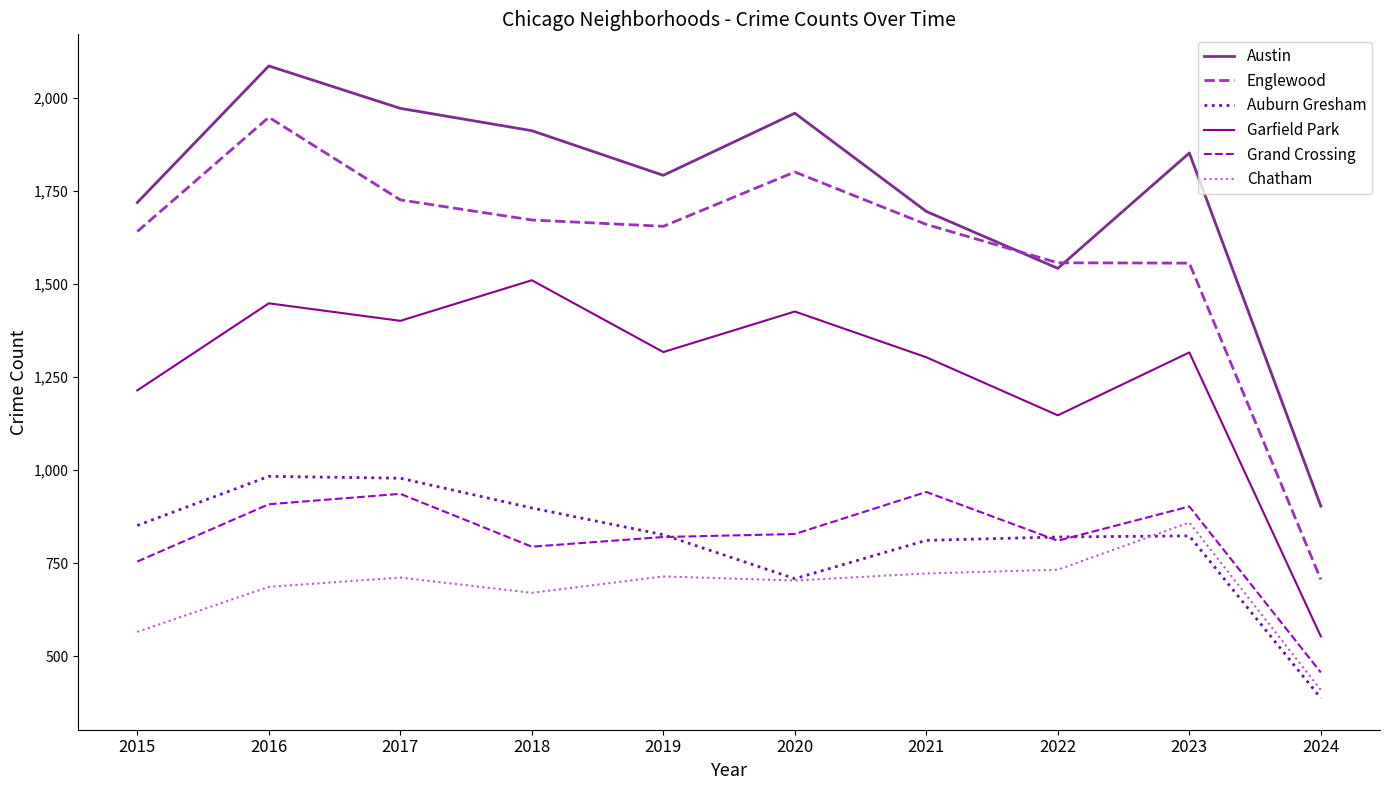

What is the difference between the Austin values at 2017 and 2021?

277